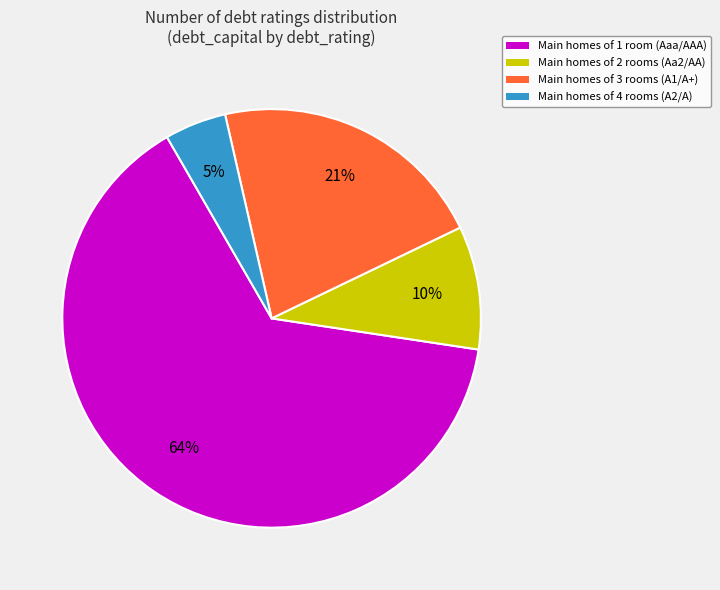

How many slices are in this pie chart?

4